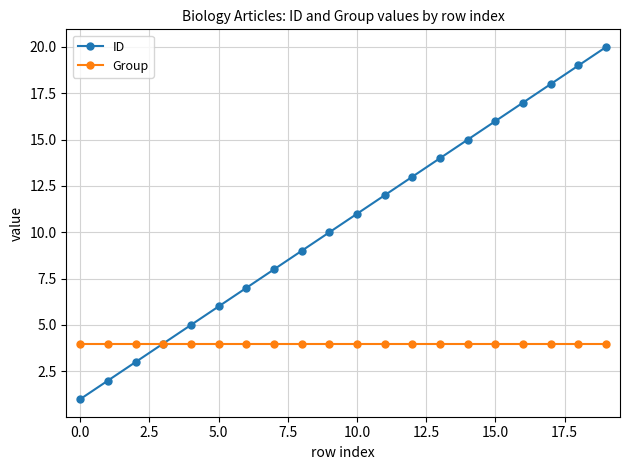

What is the average value of the Group series?

4